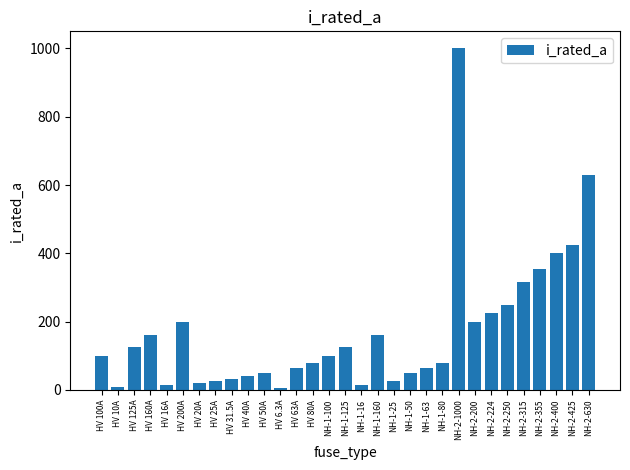

The value at NH-1-125 is 125.0. True or false?

True